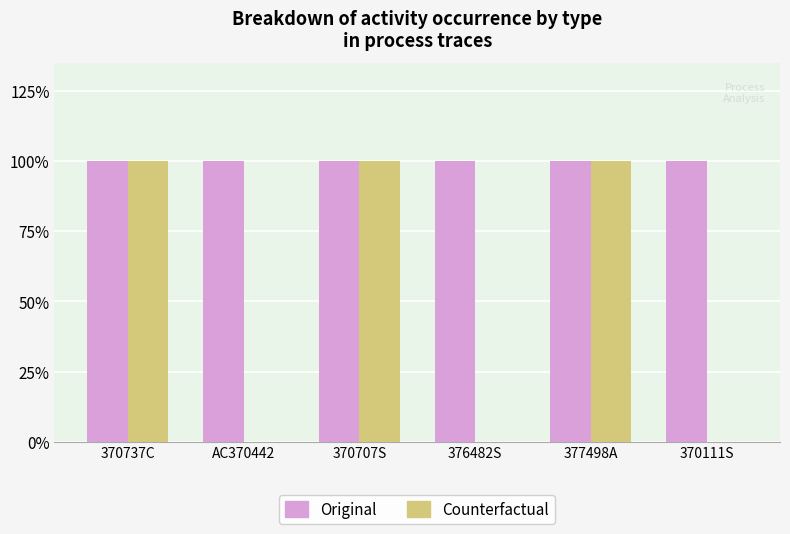

True or false: Original has a value of 1 at 377498A.

True